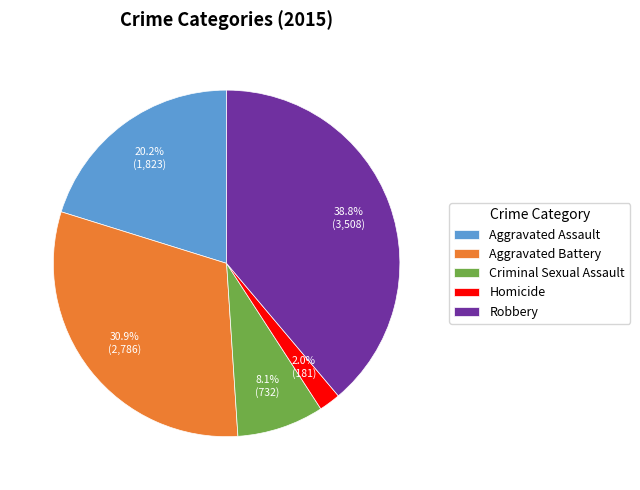

Is it true that Aggravated Assault is 20% of the pie?

True